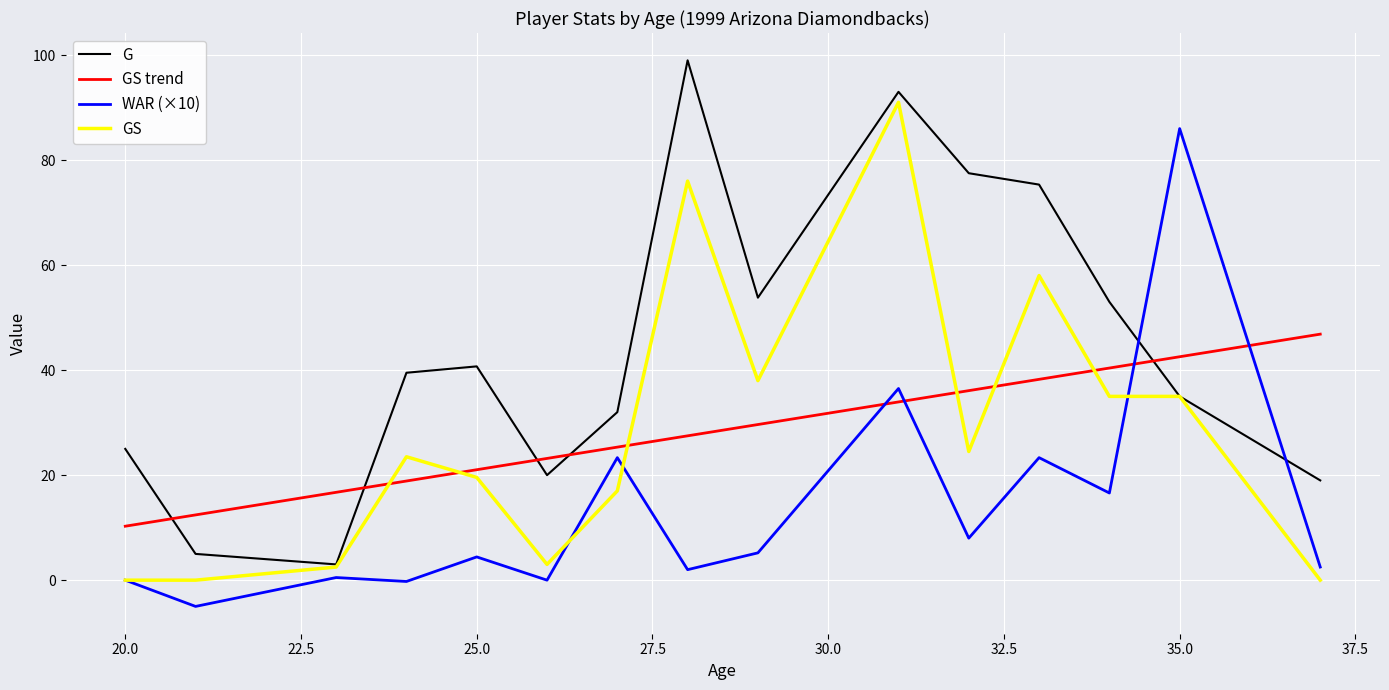

What is the minimum value for GS trend?

10.3